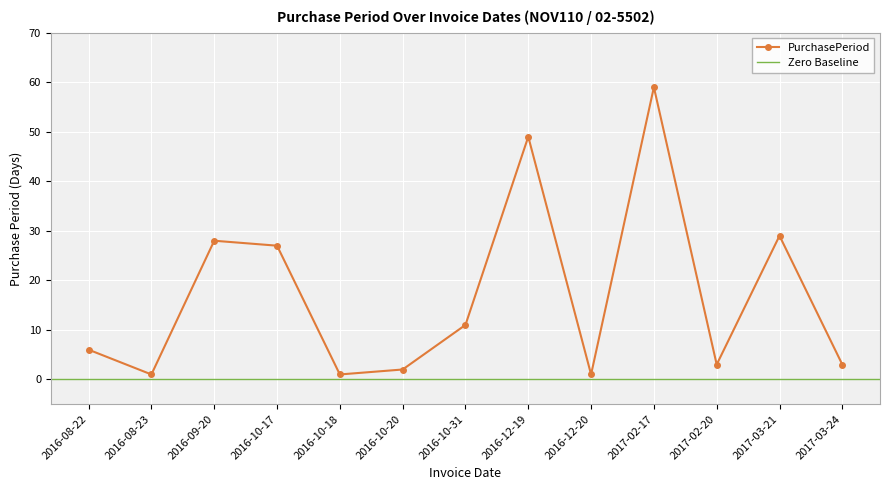

Read the value at 2017-03-21, to the nearest 10.

30